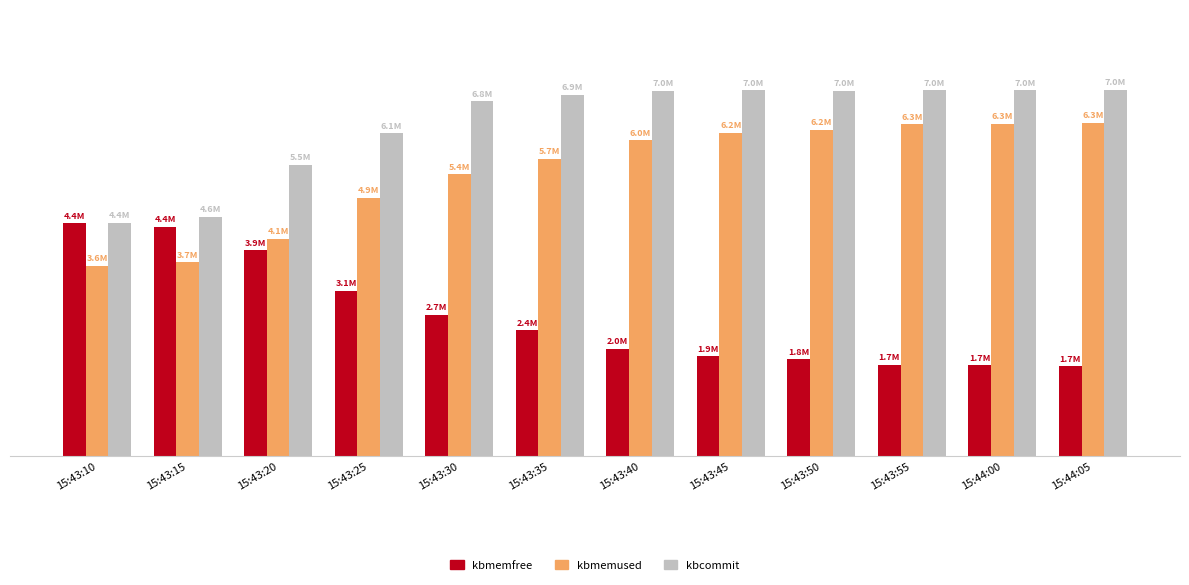

What is the difference between the second highest and second lowest values in the kbcommit series?

2410076